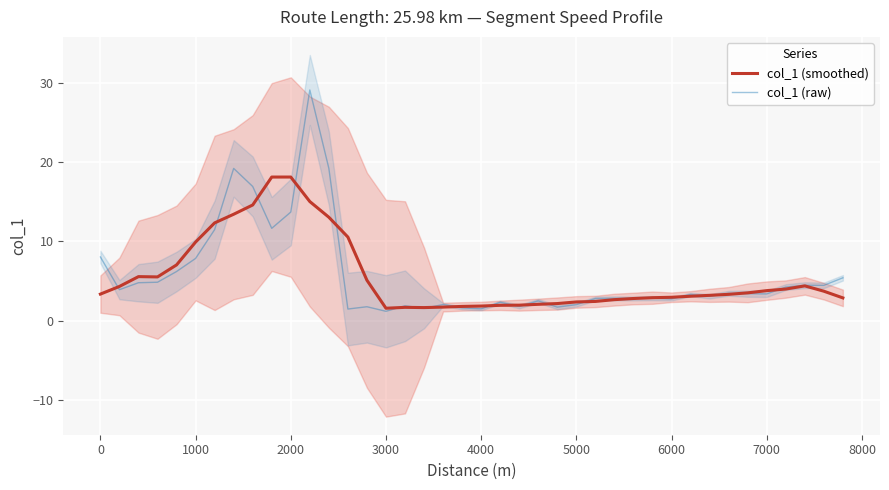

What is the sum of all col_1 (smoothed) values?

222.3